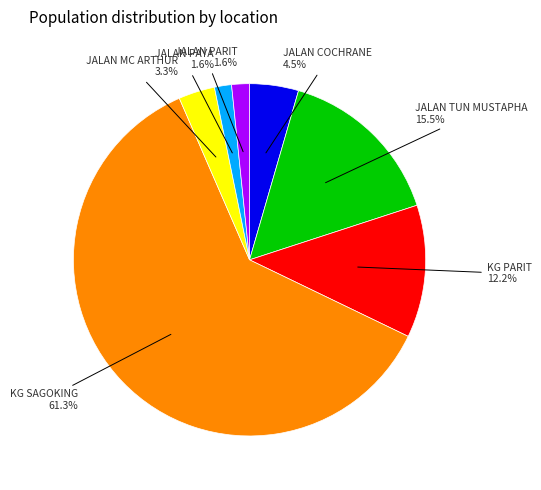

Is there any slice that represents more than half of the pie?

Yes